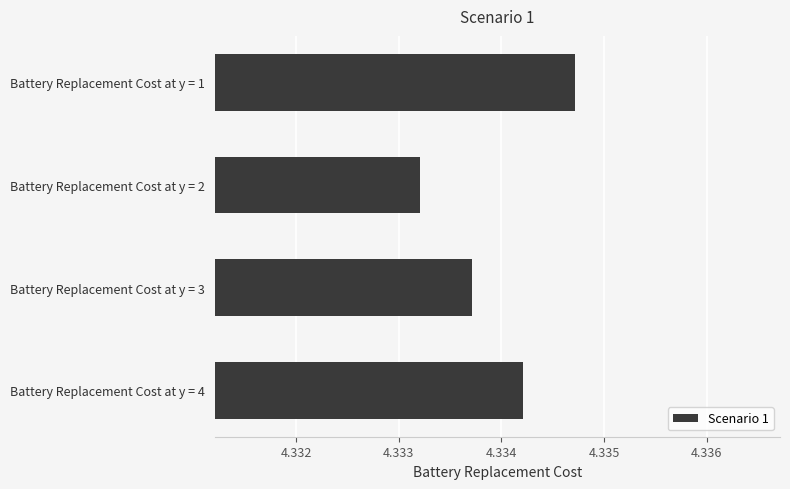

True or false: the data shows 1.0 at Battery Replacement Cost at y = 4.

False